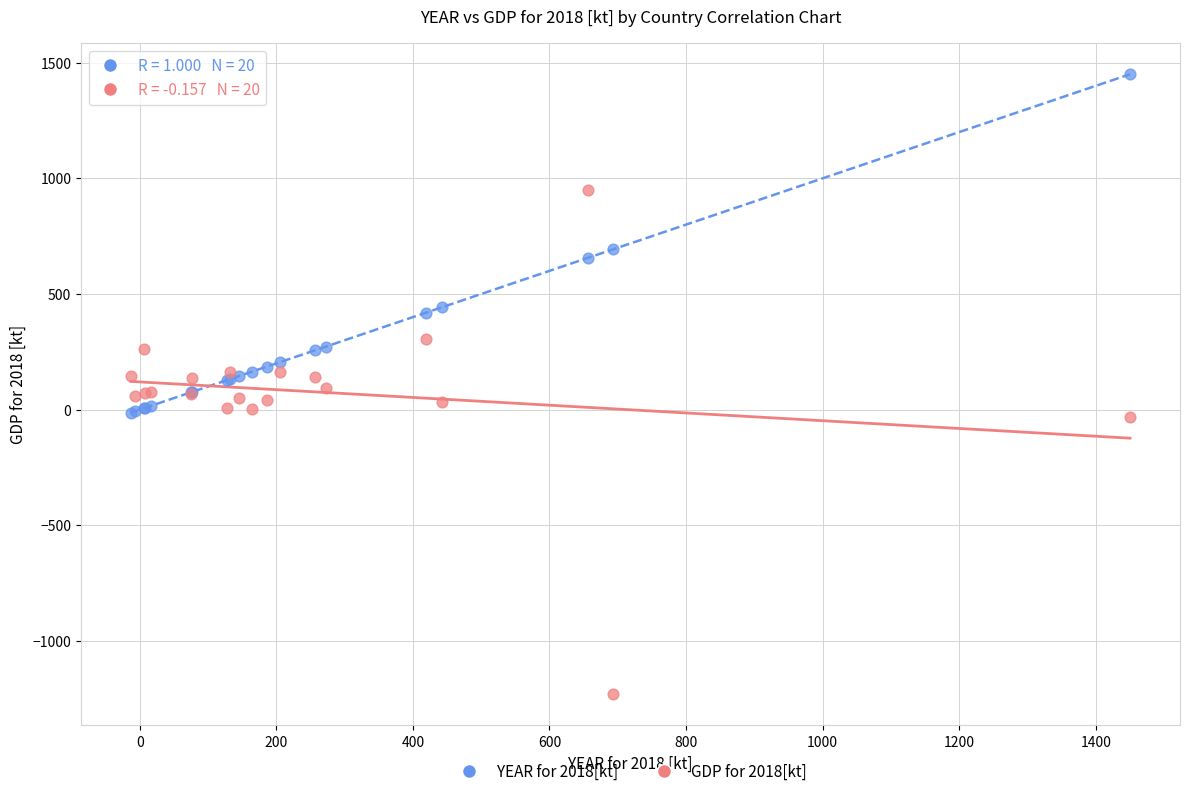

Which series contains the highest Y value?

YEAR for 2018[kt]